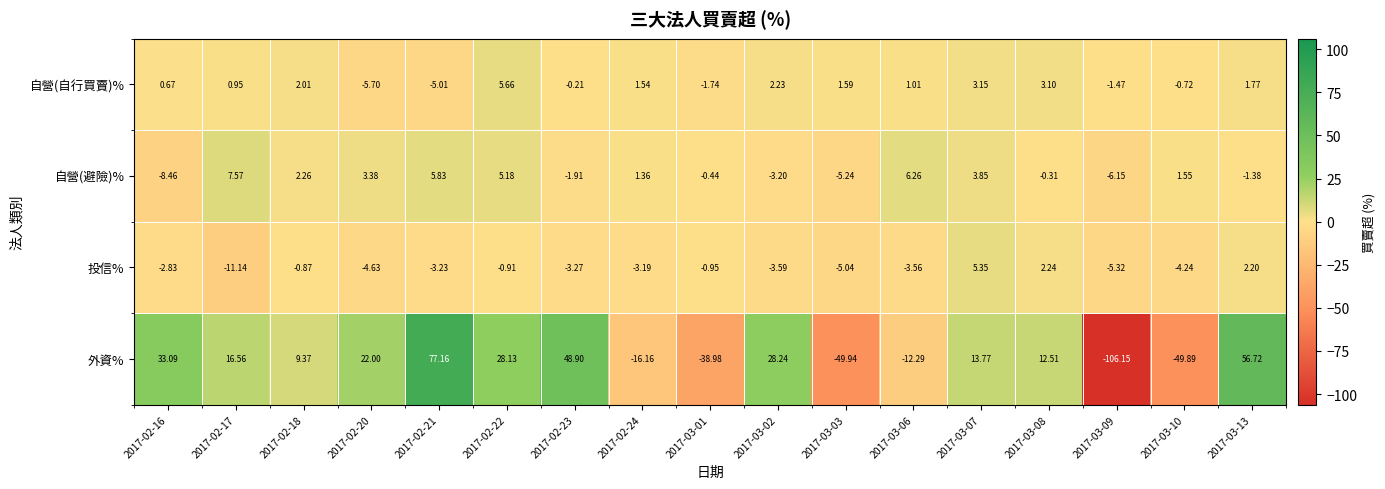

Rank the series by their maximum value, from lowest to highest.

投信%, 自營(自行買賣)%, 自營(避險)%, 外資%